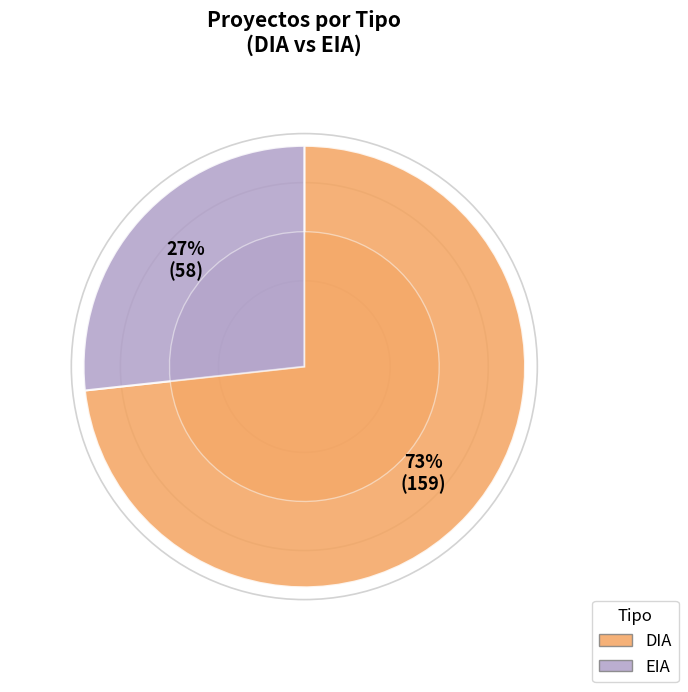

Is EIA the majority of the pie?

No